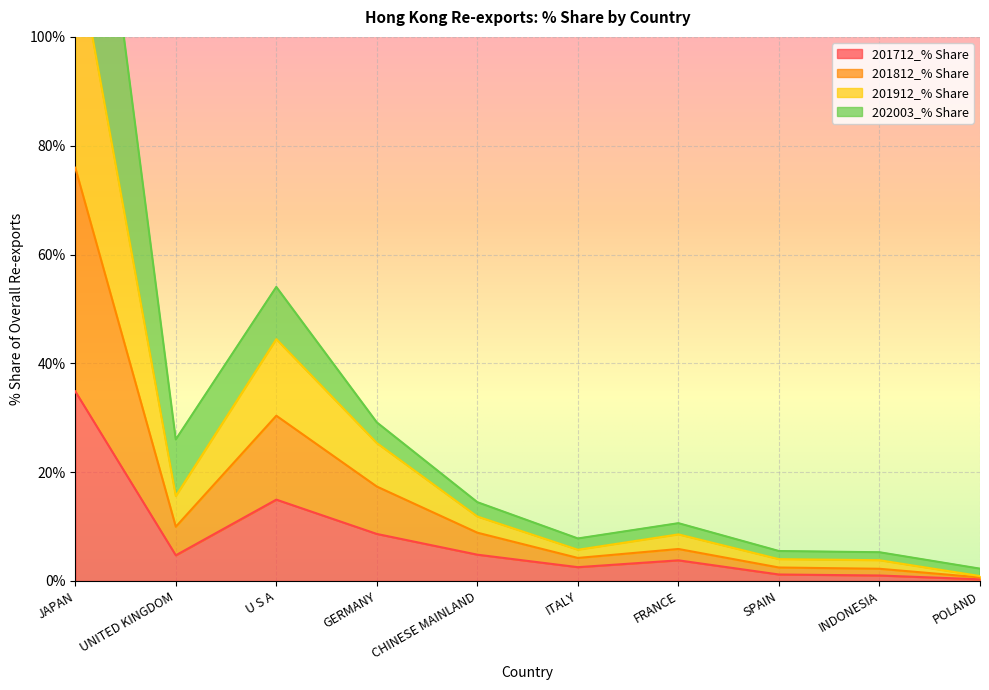

Which category has the lowest value in the 201712_% Share series?

POLAND